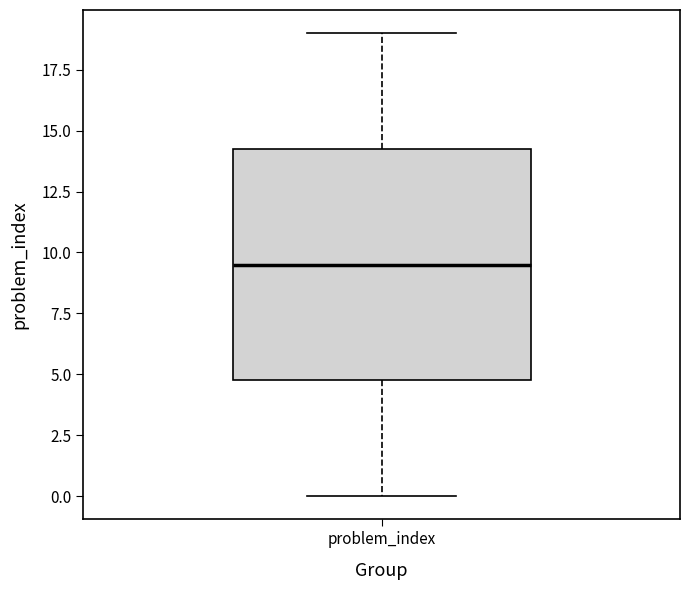

Read this box plot against the y-axis: the position of the median line, the range covered by the box, and the ends of both whiskers. The values are not printed on the chart, so give them approximately, as read against the axis.

median 9.5, box 5.0 to 14.5, whiskers 0.0 to 19.0